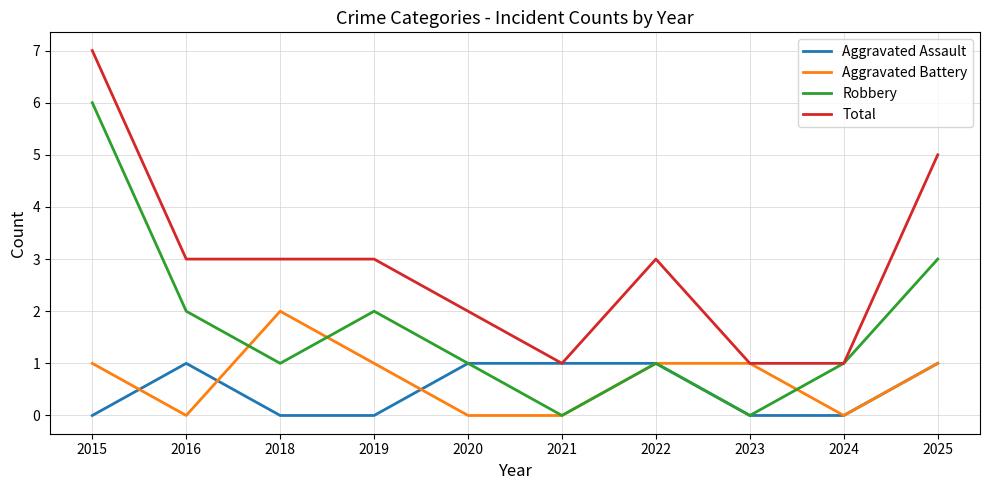

True or false: Aggravated Battery and Robbery intersect in this chart.

True